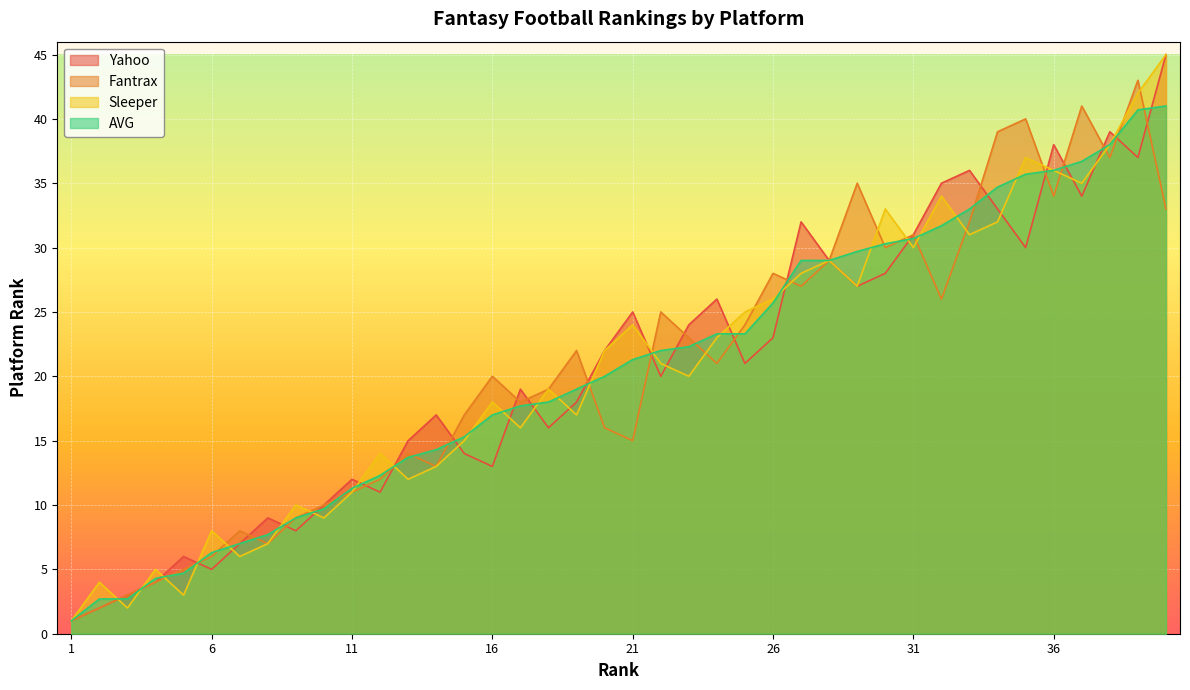

What are all the series names shown in the legend?

Yahoo, Fantrax, Sleeper, AVG